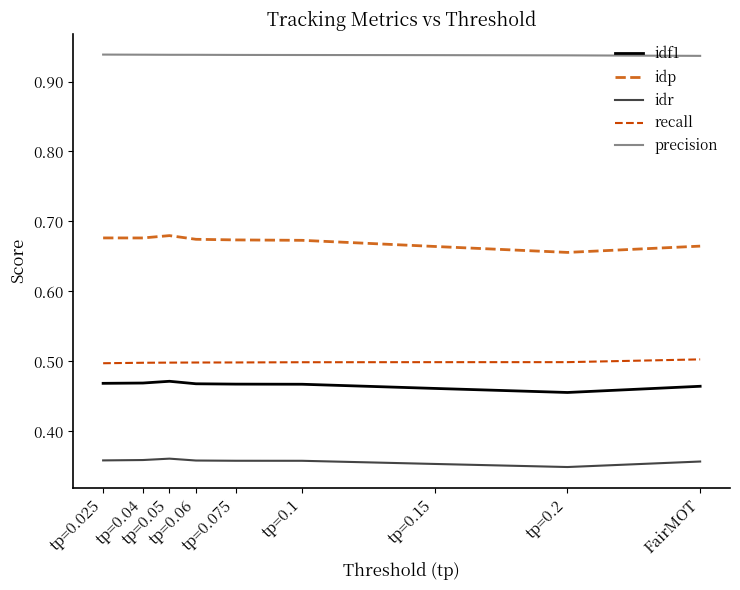

At how many categories does at least one series exceed 0?

9